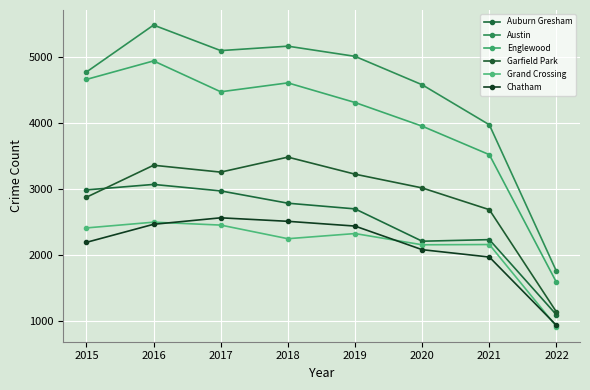

Is it true that Auburn Gresham equals 1249 at 2020?

False